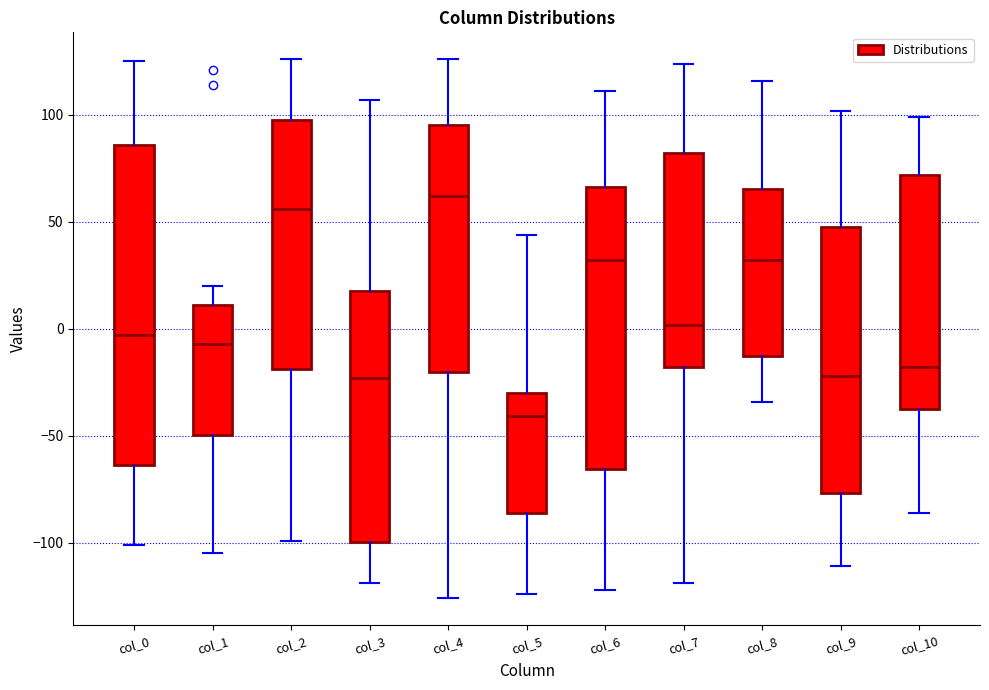

Which box is the tallest, from its lower edge to its upper edge?

col_0